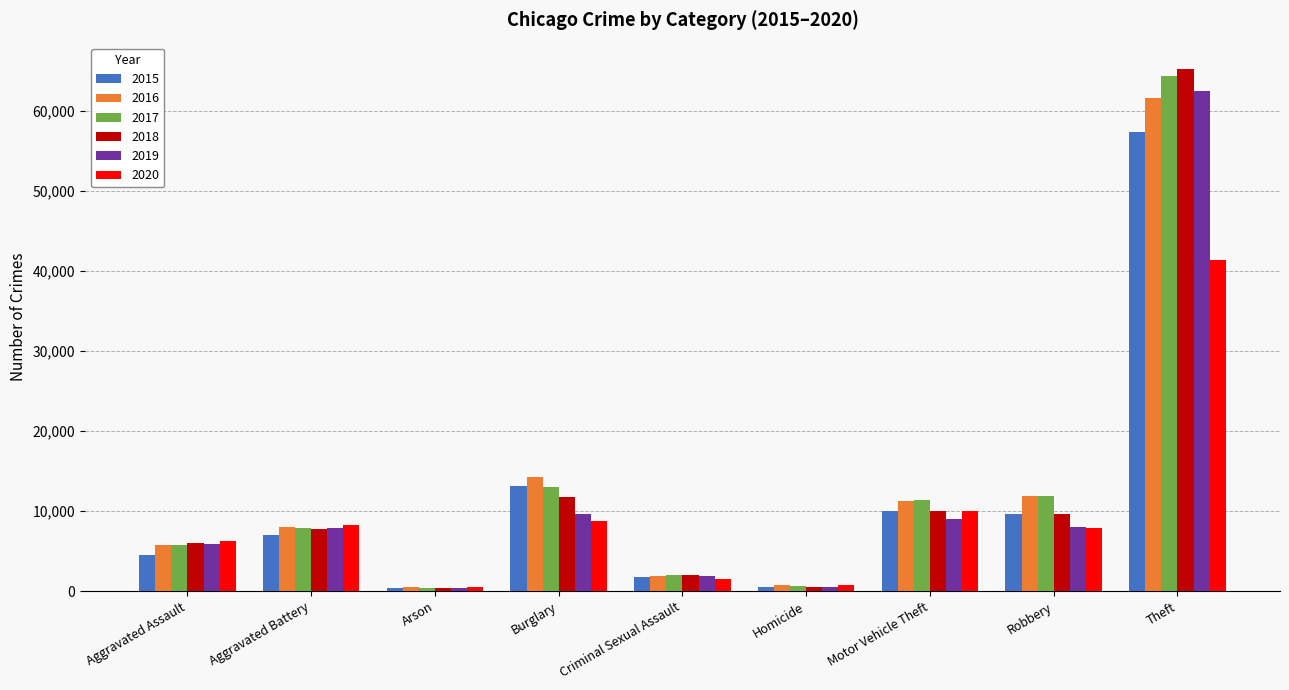

What is the spread (max minus min) of values at Aggravated Assault?

1785